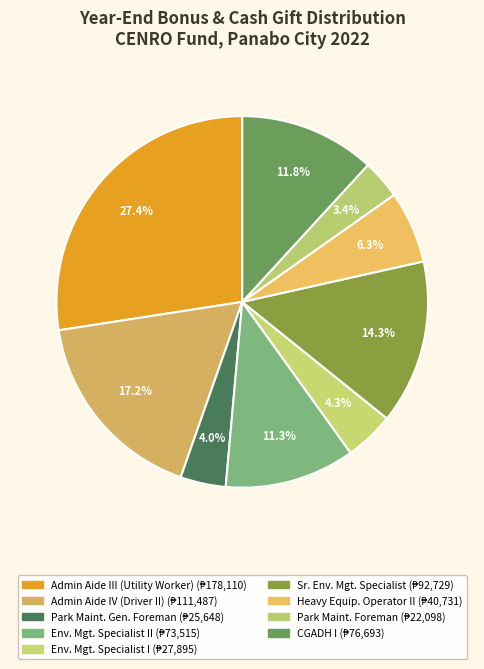

How many segments does this pie chart have?

9